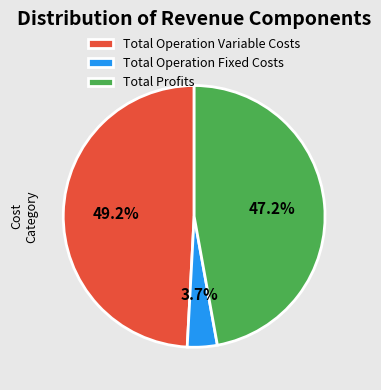

Which slice is the smallest?

Total Operation Fixed Costs